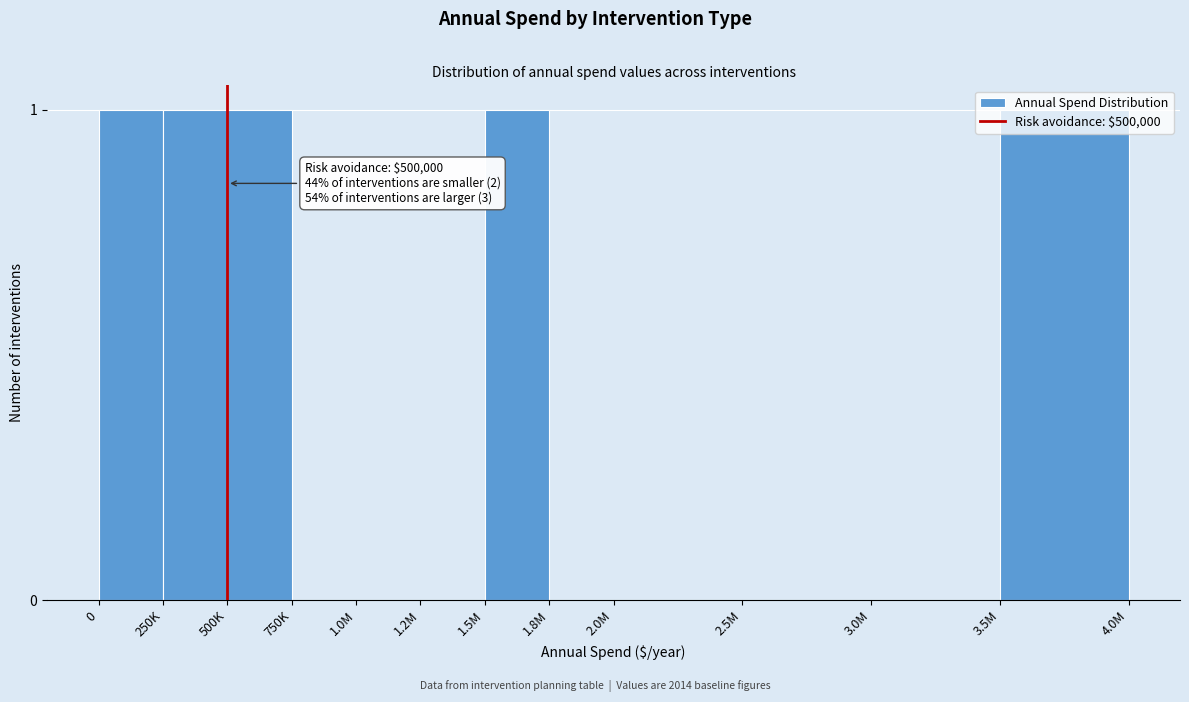

Is it true that the value at 2.0M is 0?

True